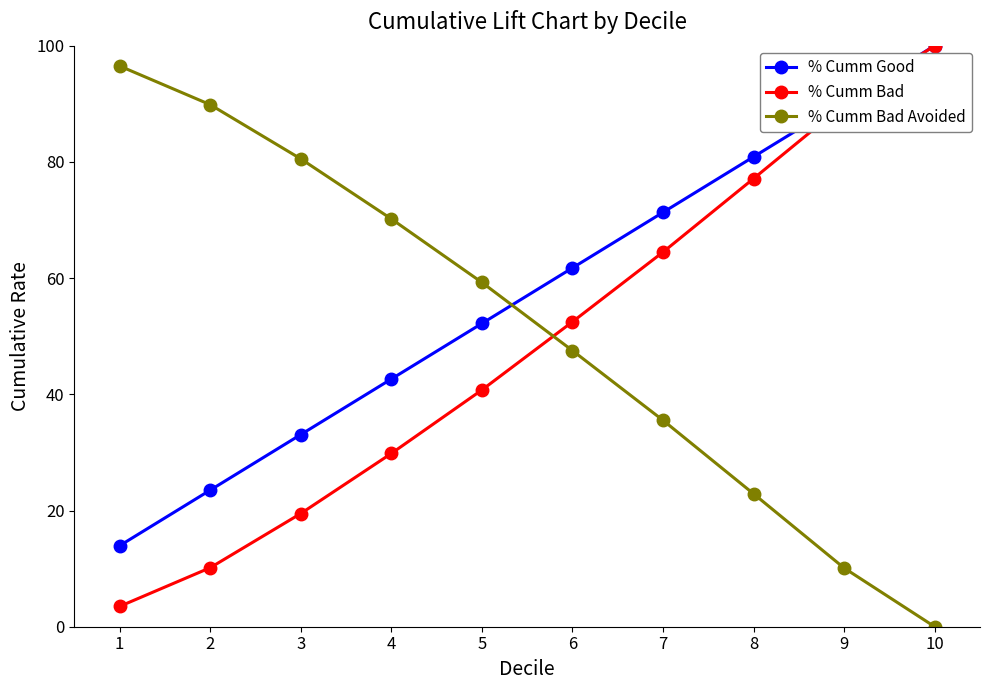

How many lines are shown in the chart?

3